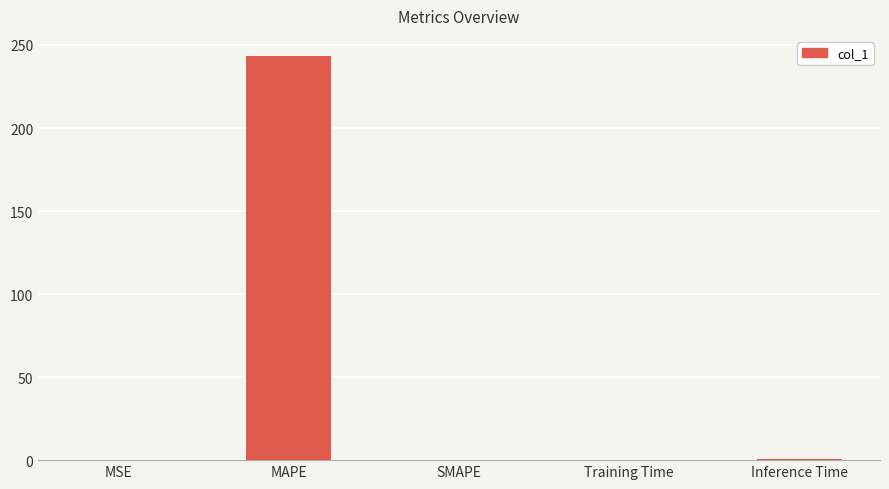

What is the change in value from MSE to Inference Time?

+0.9